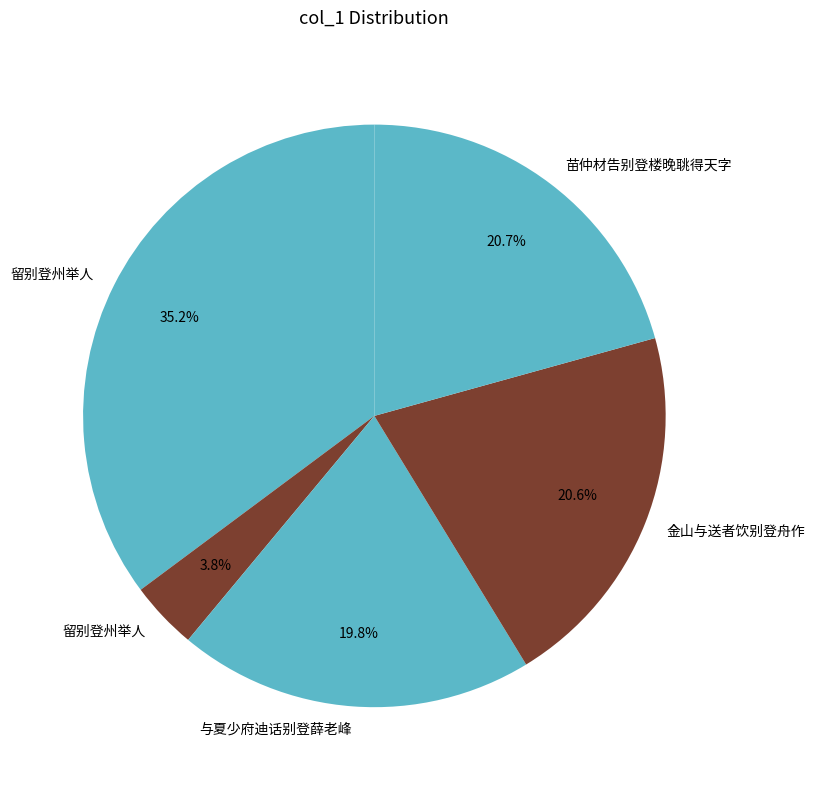

Count the number of slices in the pie.

5